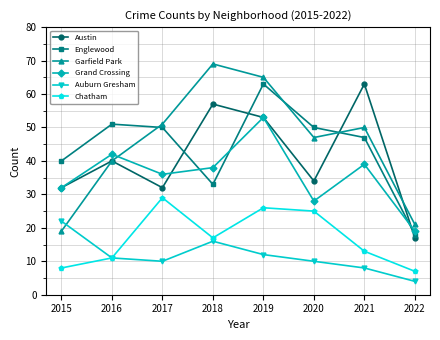

What is the maximum value shown in the chart?

69